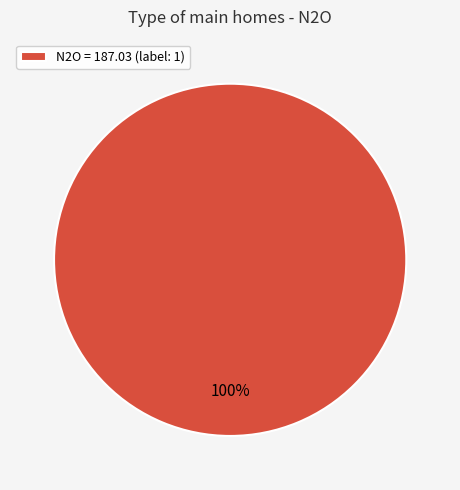

Is it true that N2O = 187.03 (label: 1) is 100% of the pie?

True